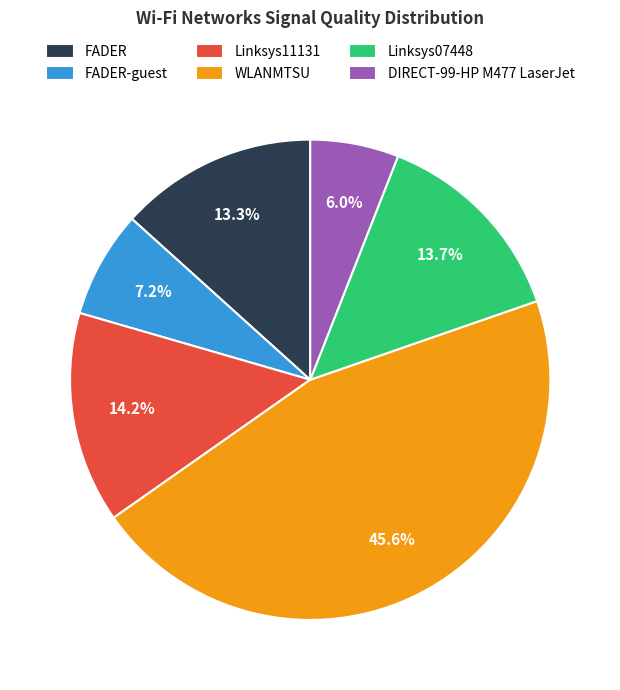

Count the number of slices in the pie.

6